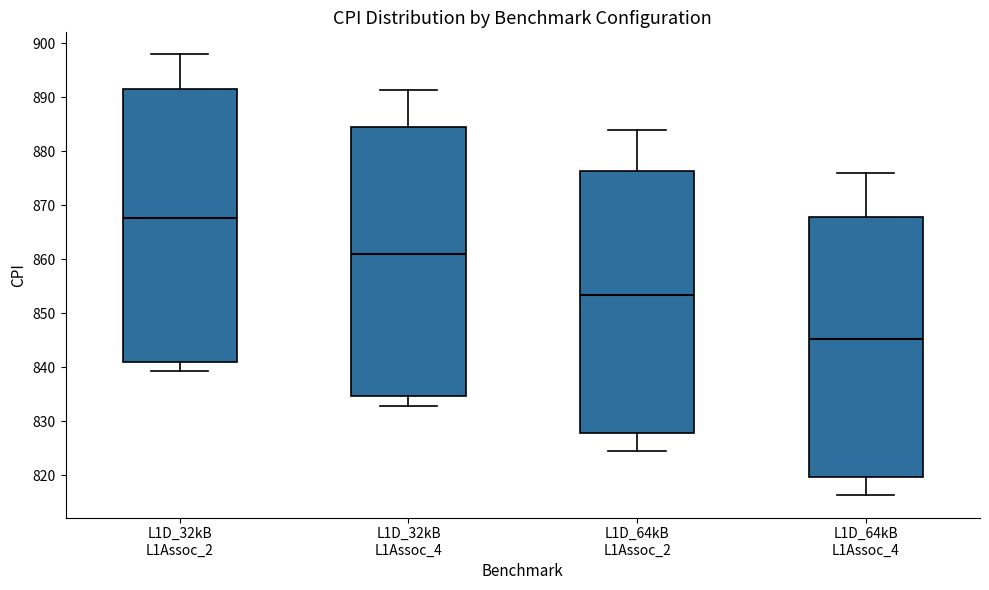

Which box has the lowest median line?

L1D_64kB L1Assoc_4